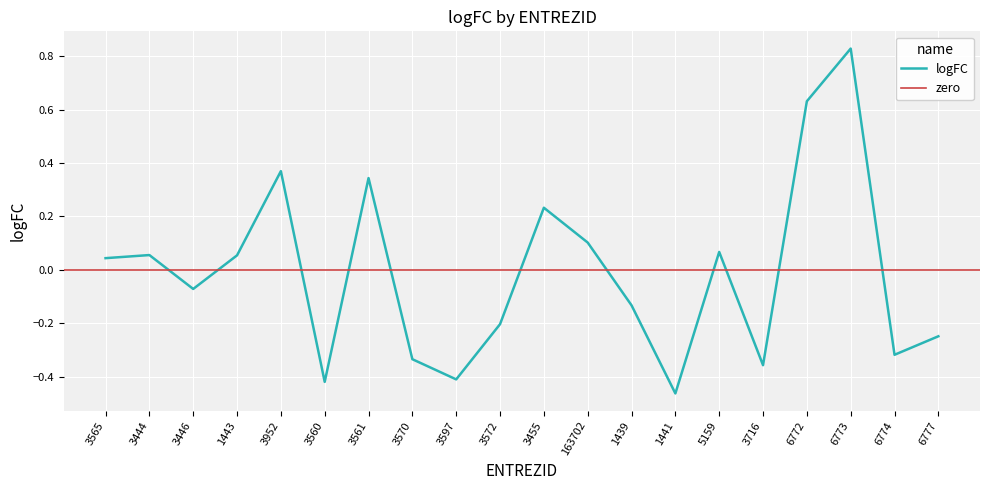

What is the difference between the maximum and minimum values?

1.3